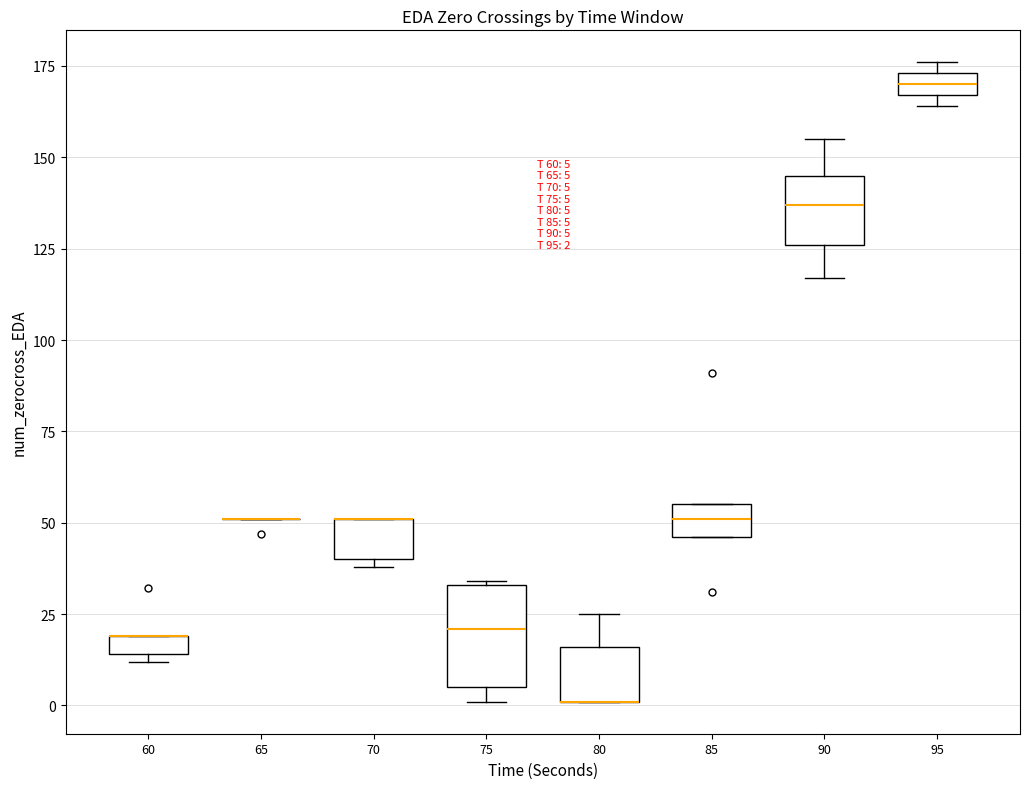

Comparing the boxes themselves (not the whiskers), which one is the tallest?

75